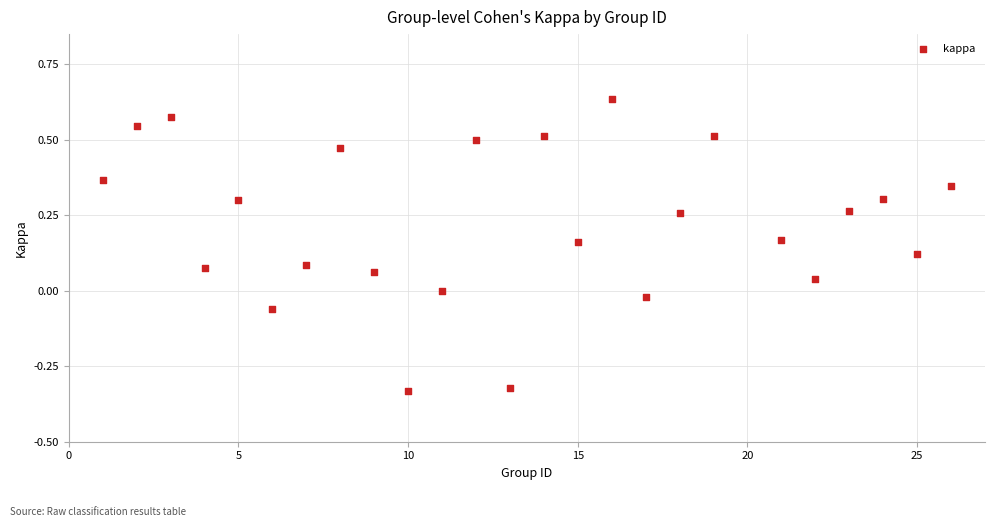

What is the range of Y values (max minus min)?

1.0